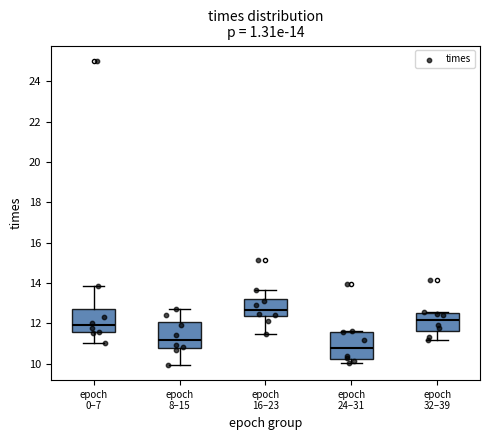

Which box has the lowest median line?

epoch 24–31